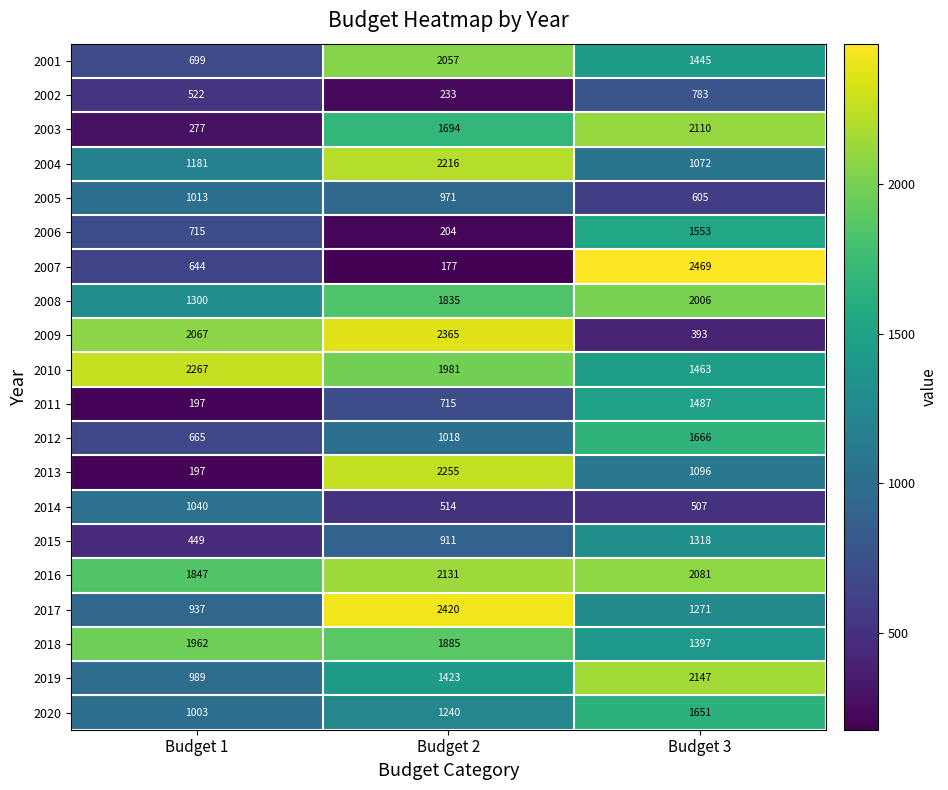

What is the spread (max minus min) of values at Budget 1?

2070